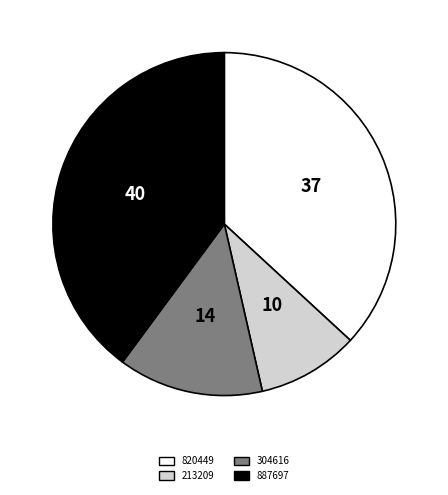

Is there any slice that represents more than half of the pie?

No